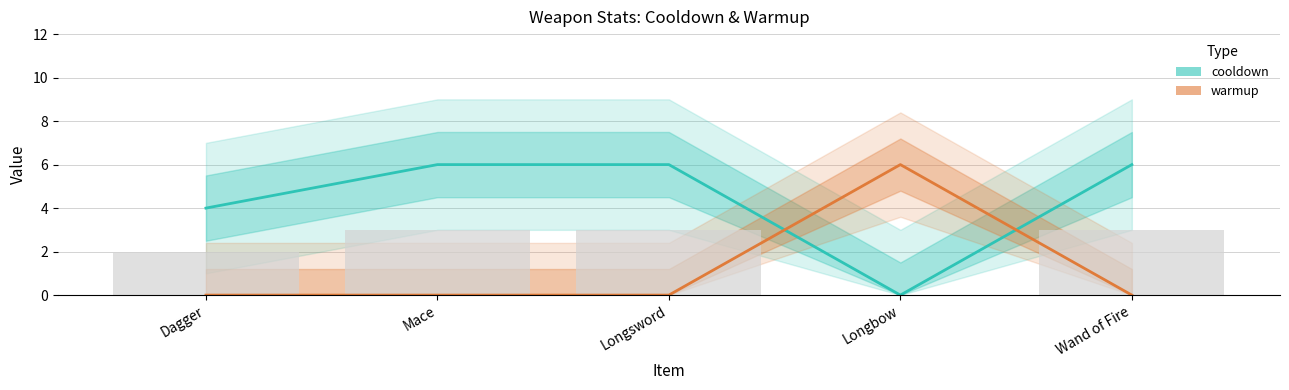

What is the spread (max minus min) of values at Mace?

6